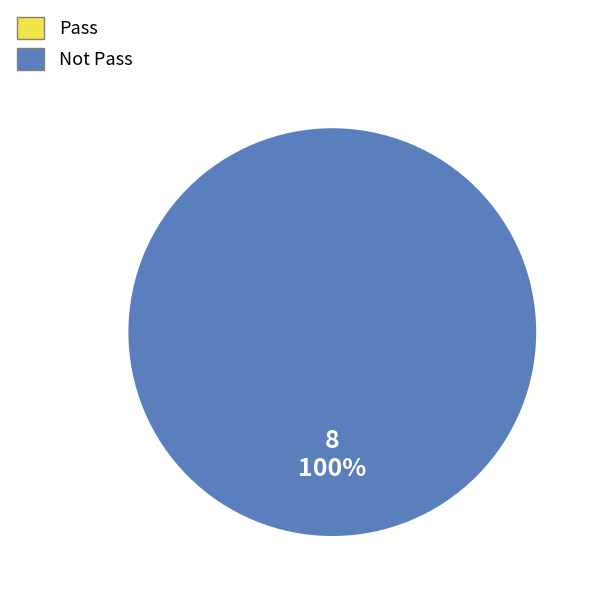

Does any single category account for the majority?

Yes